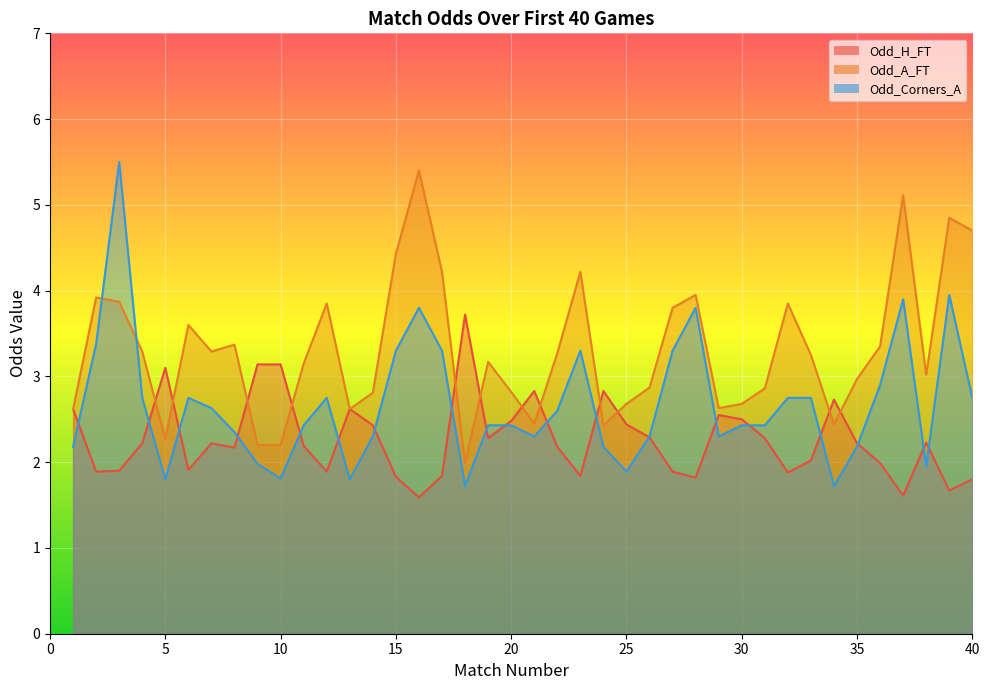

Is the value of Odd_A_FT at 7 greater than the value of Odd_H_FT at 9?

Yes